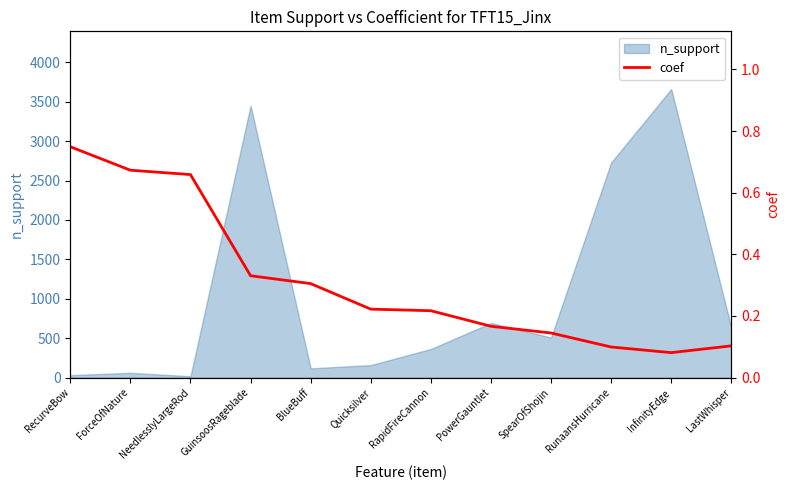

How many values are between 0 and 1?

12